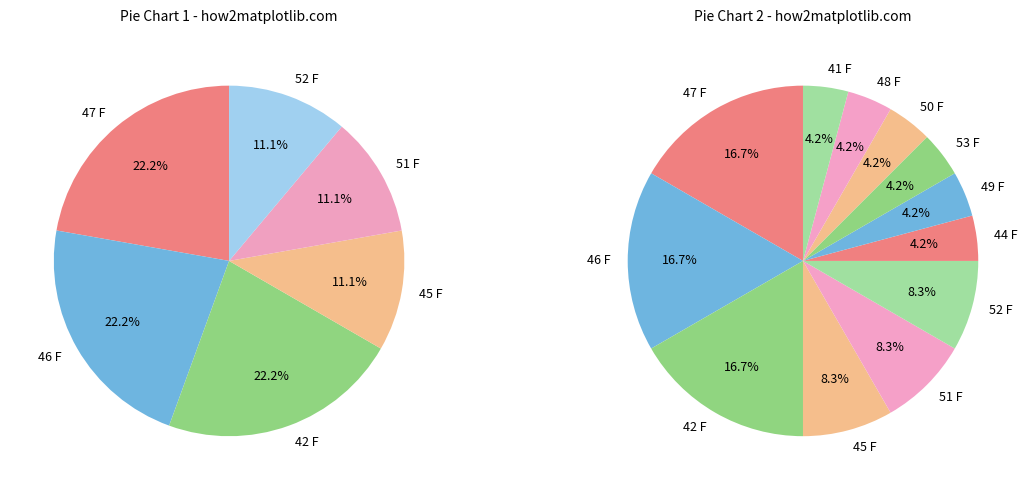

Is 3 the majority of the pie?

No